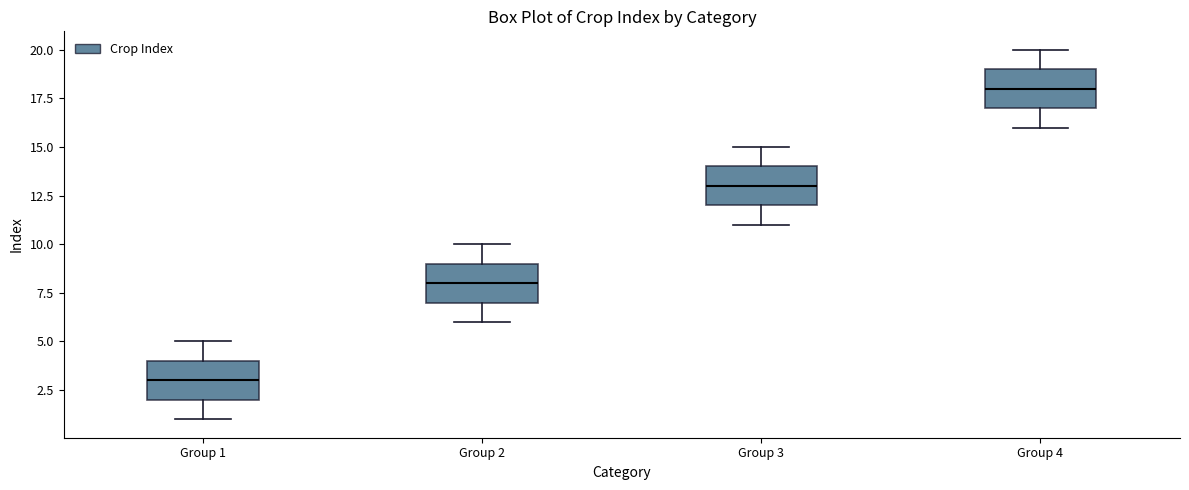

Which box's median line is the highest?

Group 4